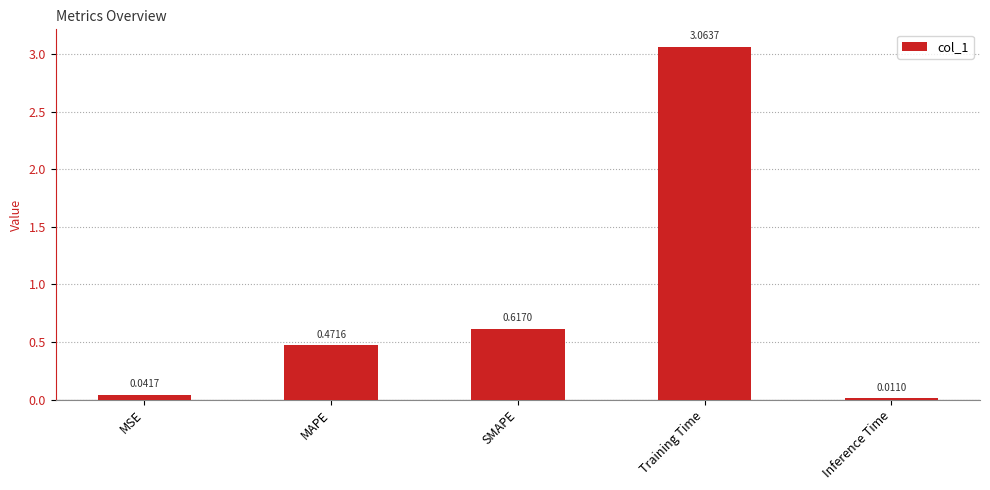

What is the difference between the maximum and second lowest values?

3.0